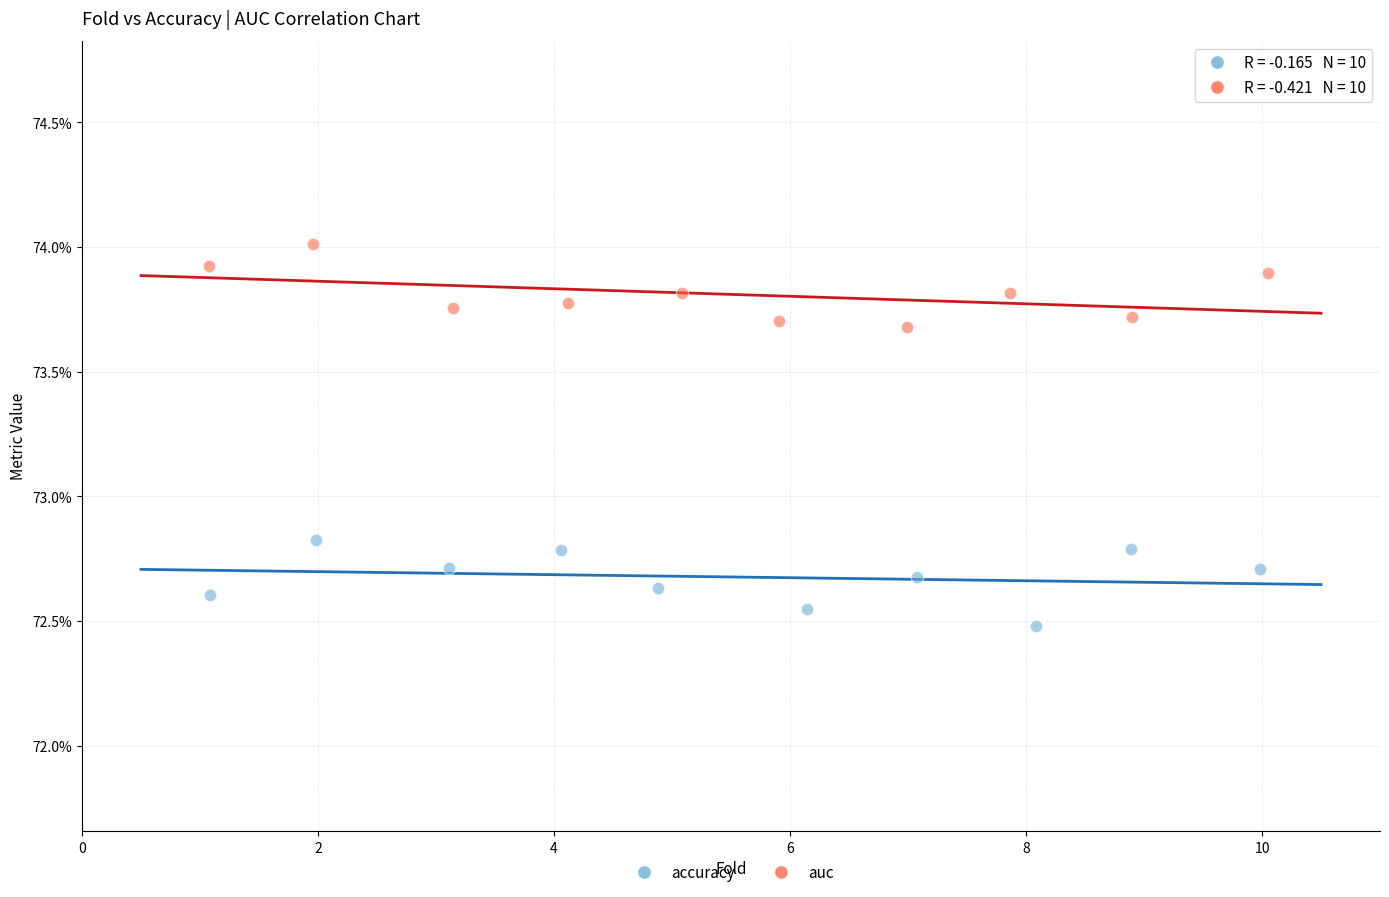

Which series reaches the maximum Y coordinate?

auc